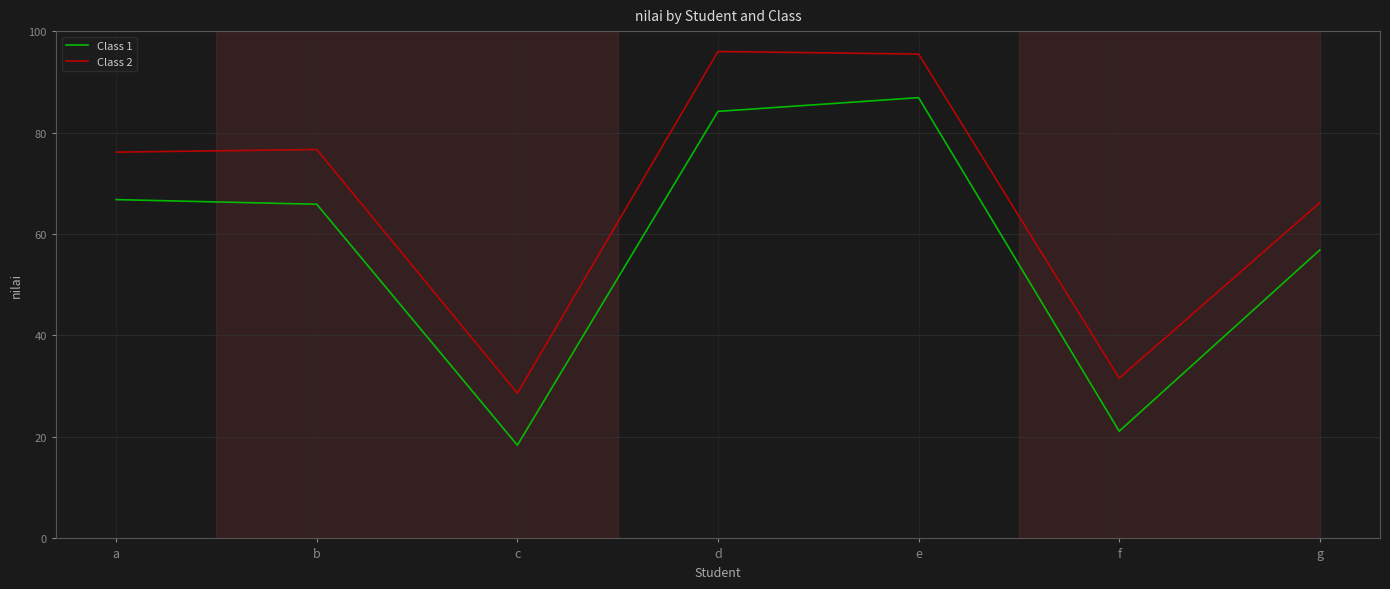

Does the chart display data point markers on the line(s)?

No